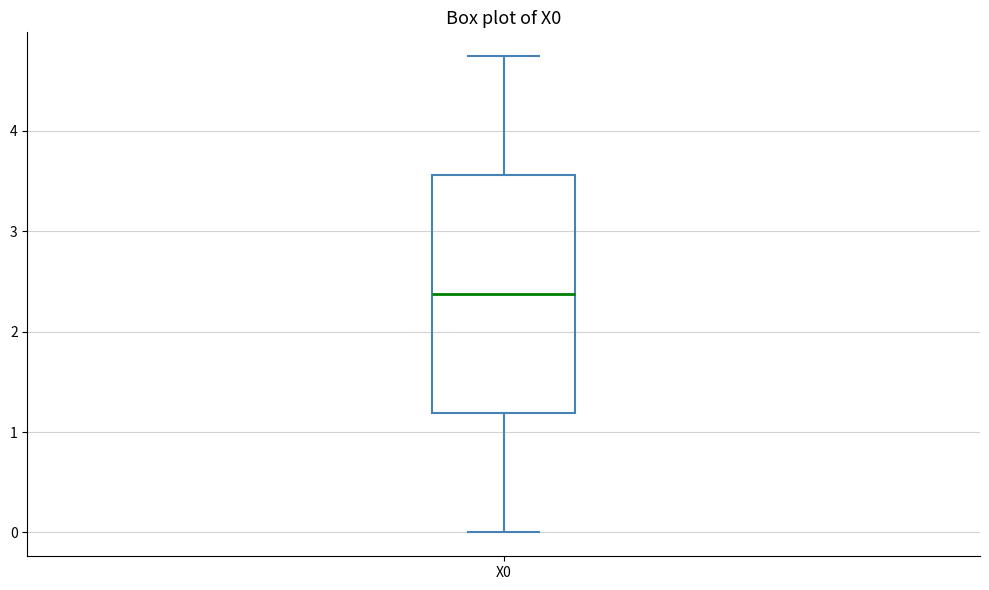

Where does the median line of the box for X0 sit on the y-axis? The values are not printed on the chart, so give them approximately, as read against the axis.

2.4